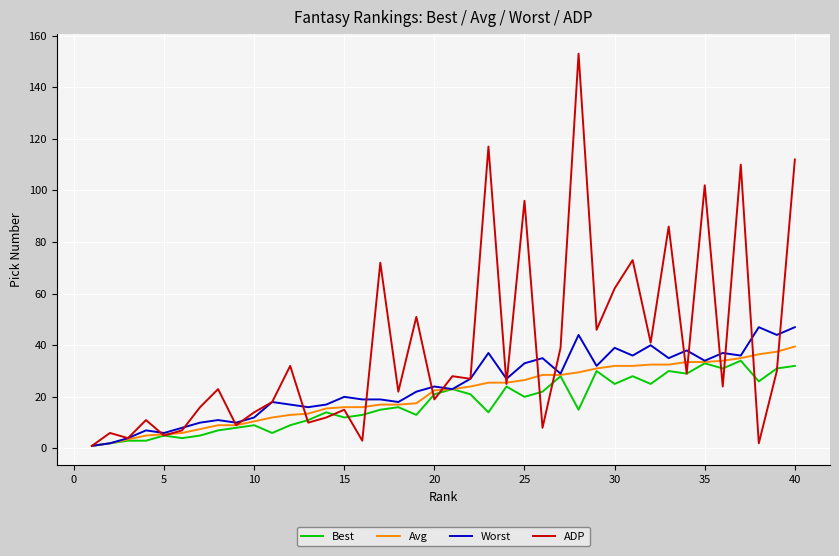

How many lines are shown in the chart?

4